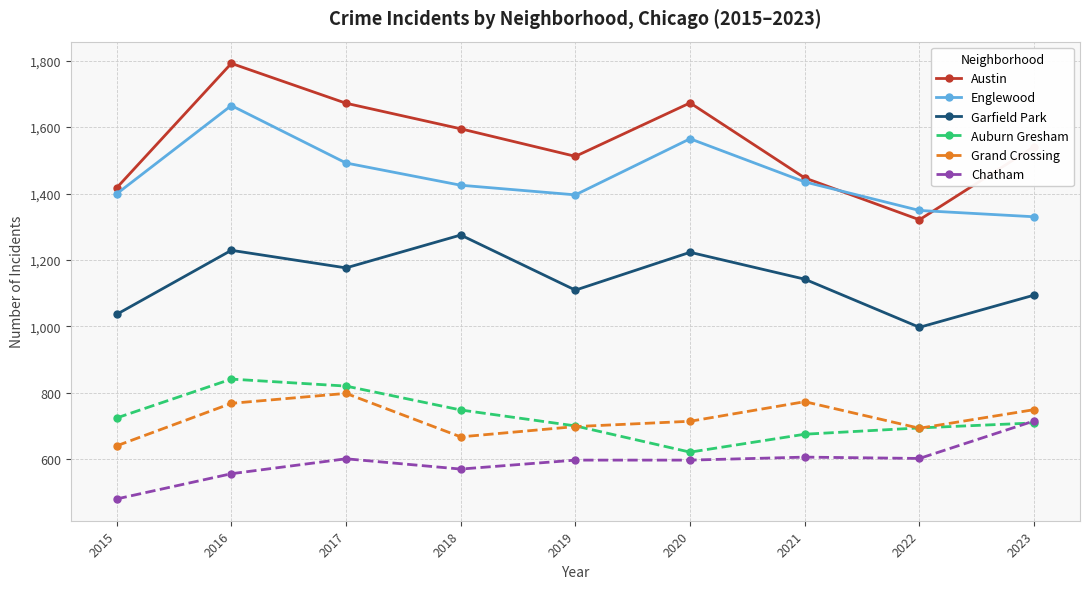

How many lines are shown in the chart?

6